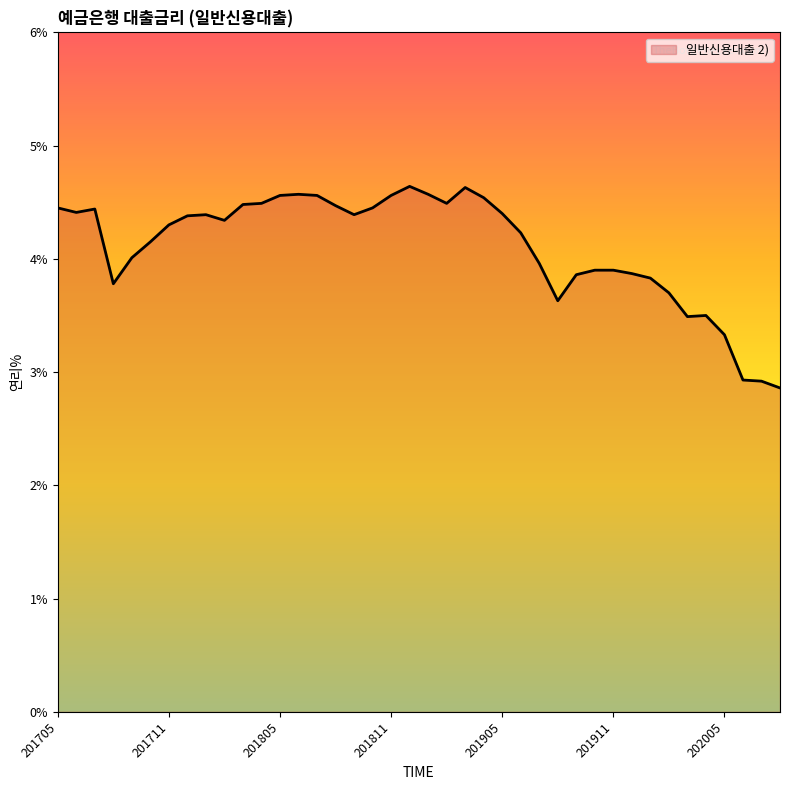

What is the greatest value displayed?

4.6